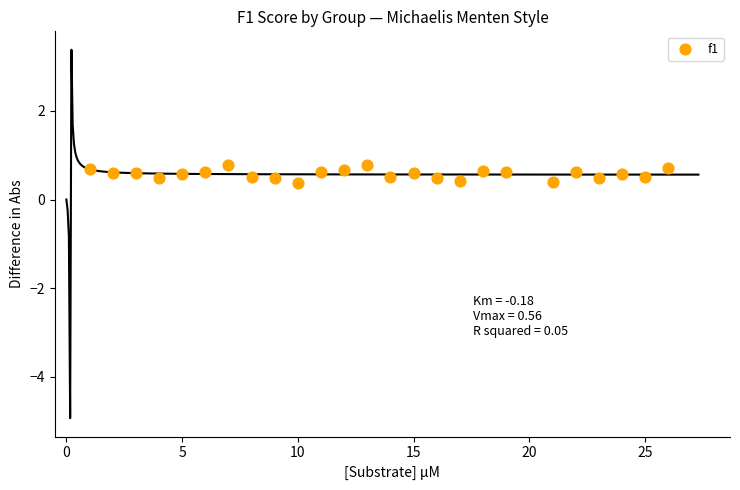

What is the range of X values (max minus min)?

25.0